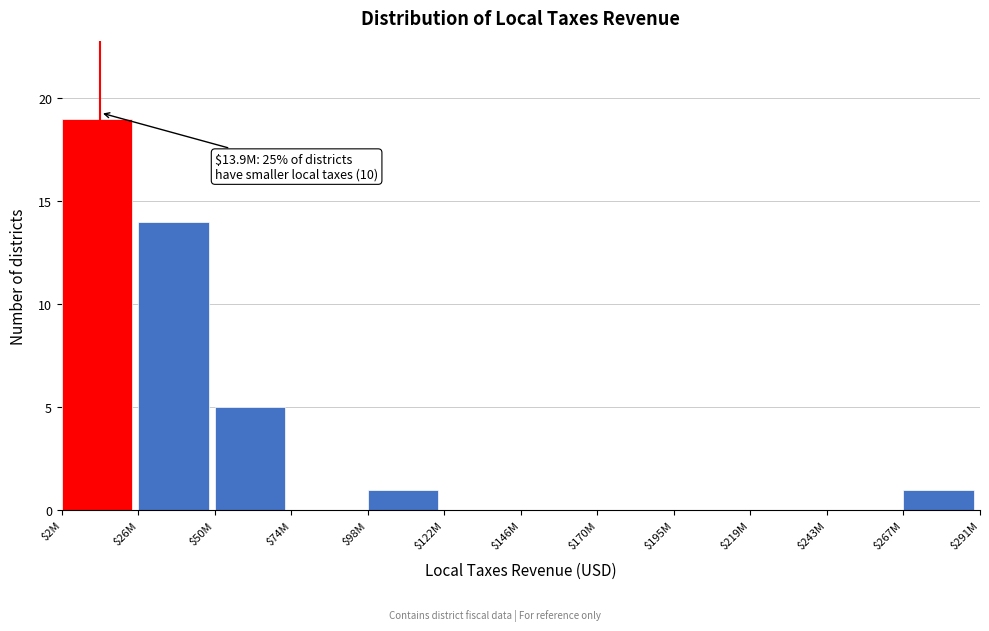

Is it true that the value at $98M is 1?

True